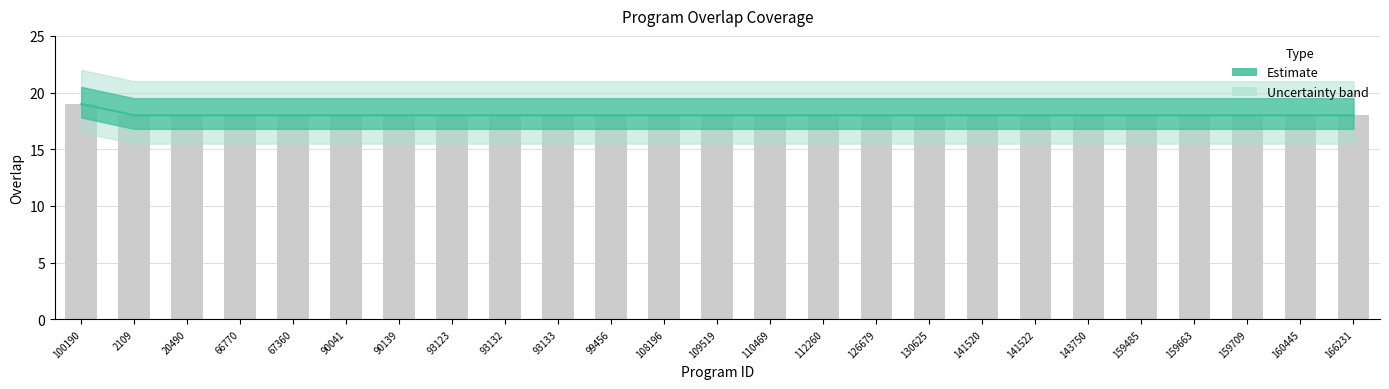

What is the sum of the values at 143750 and 126679?

36